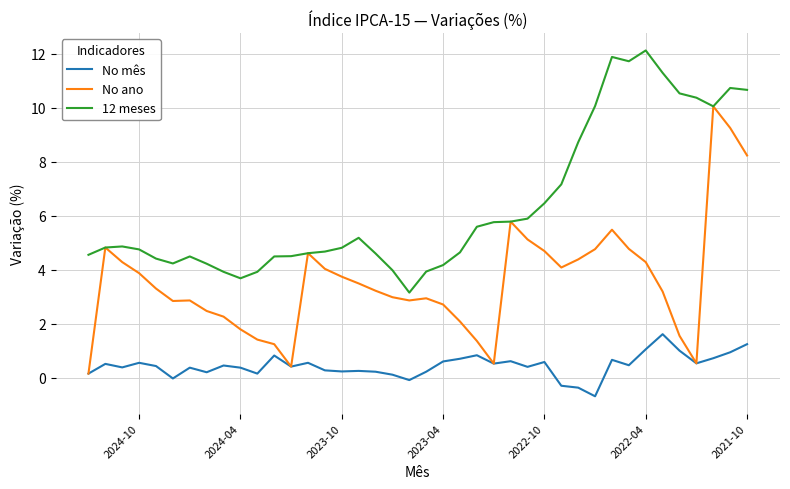

Count the number of categories in the chart.

40